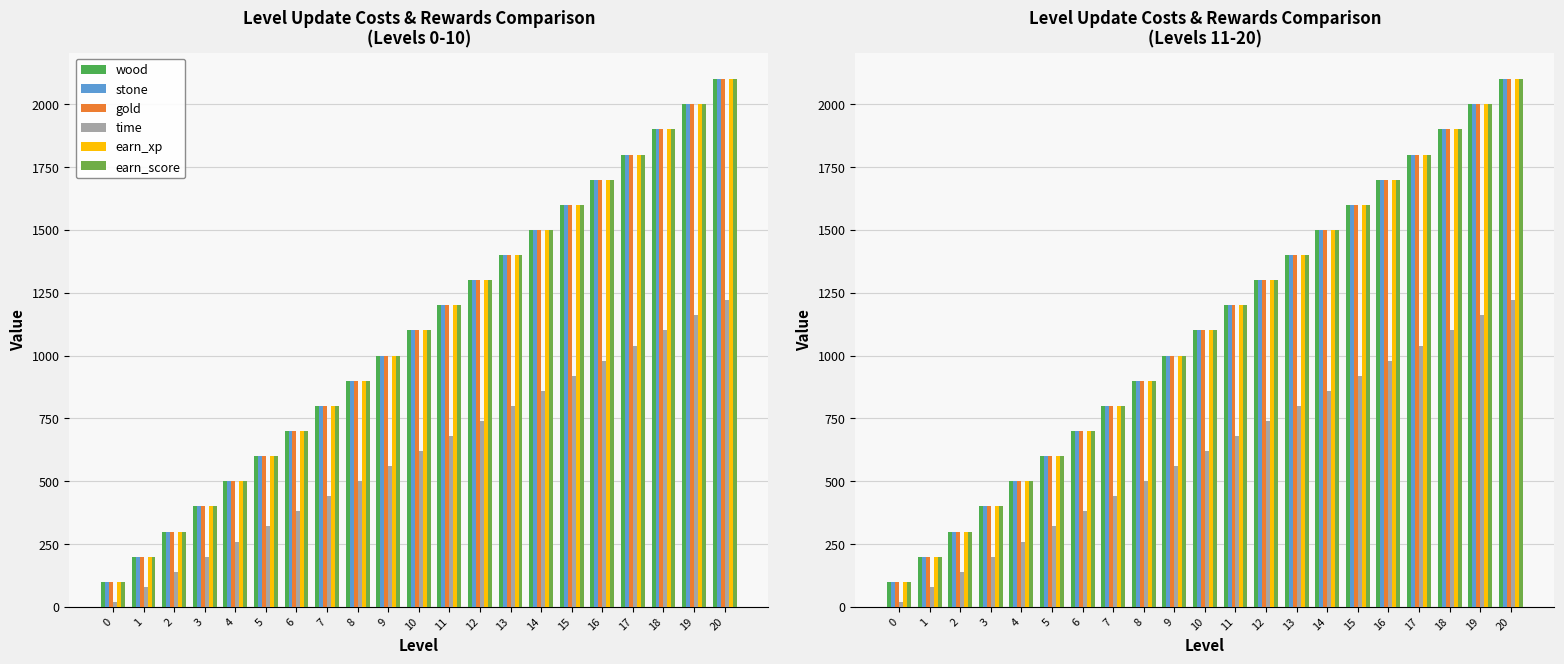

The wood series shows 789 at 16. True or false?

False